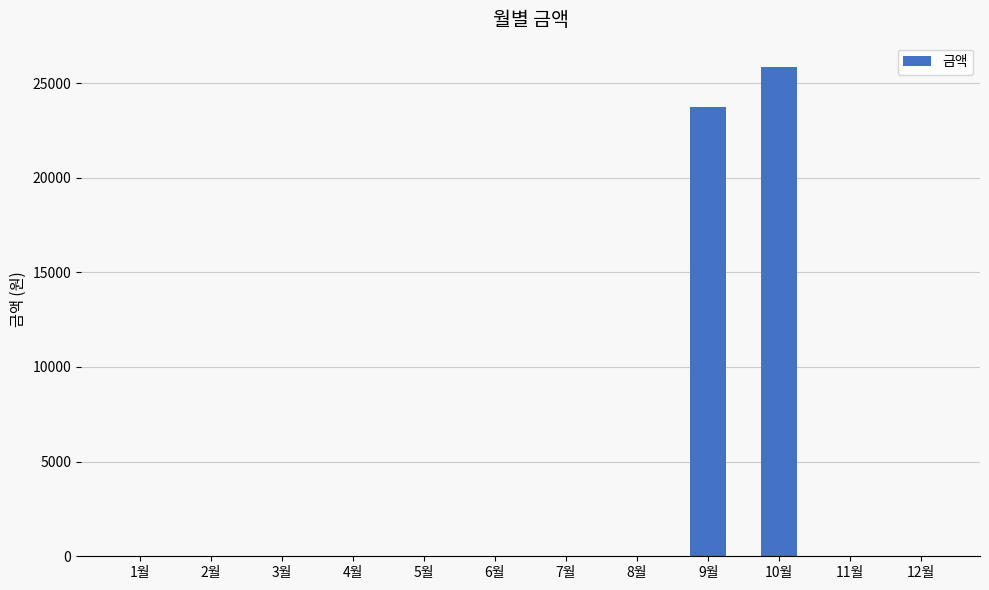

Which has a higher value, 9월 or 5월?

9월